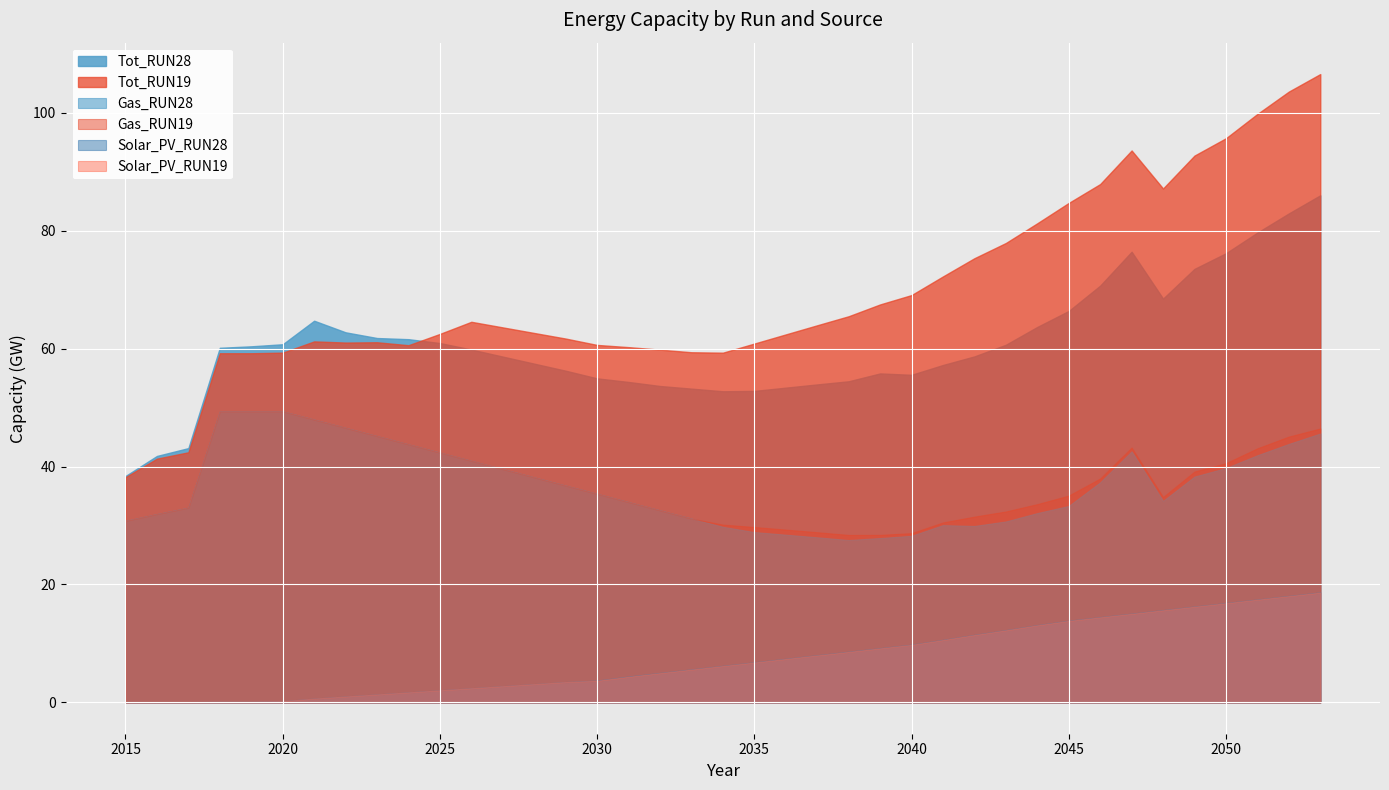

What is the highest value of the Tot_RUN19 series?

106.6